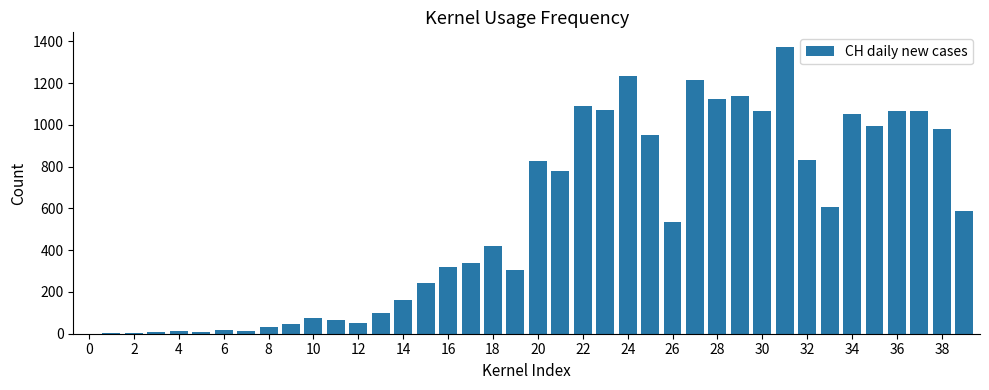

What is the maximum value shown in the chart?

1374